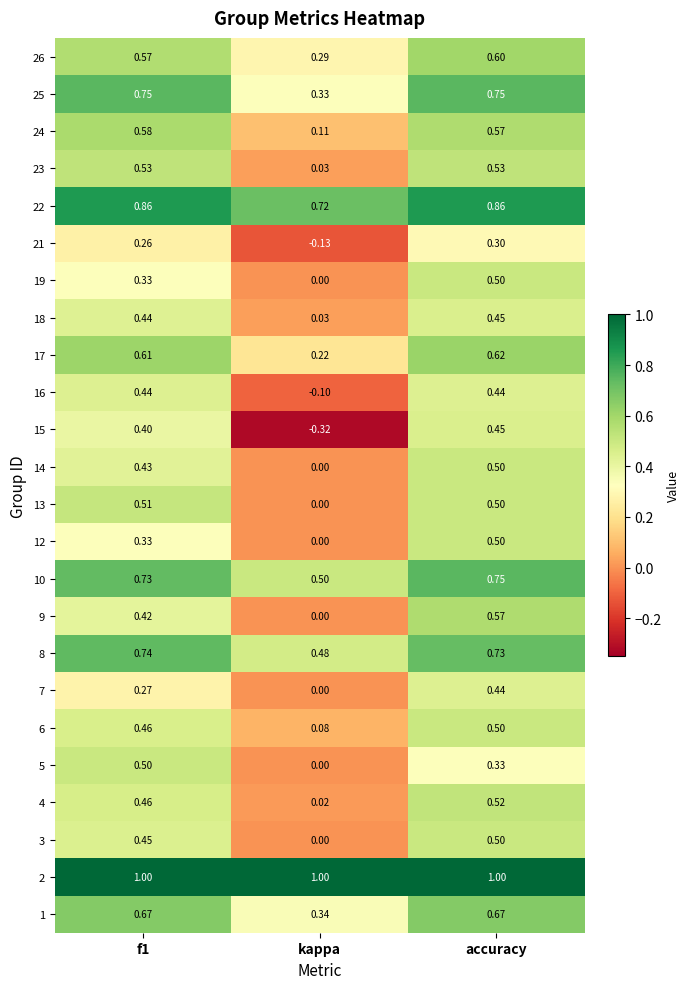

At which category is the sum across all series the highest?

accuracy